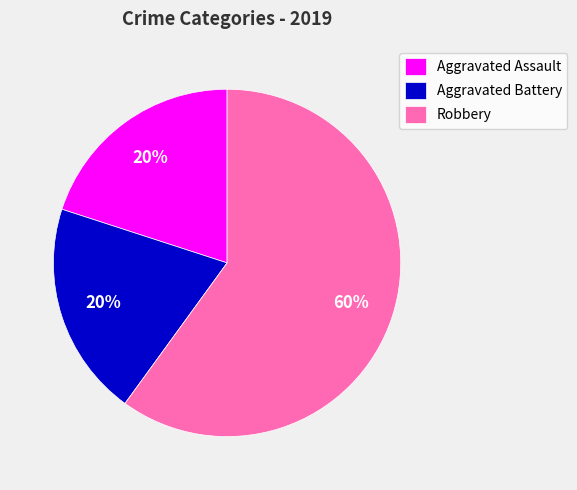

How many segments does this pie chart have?

3